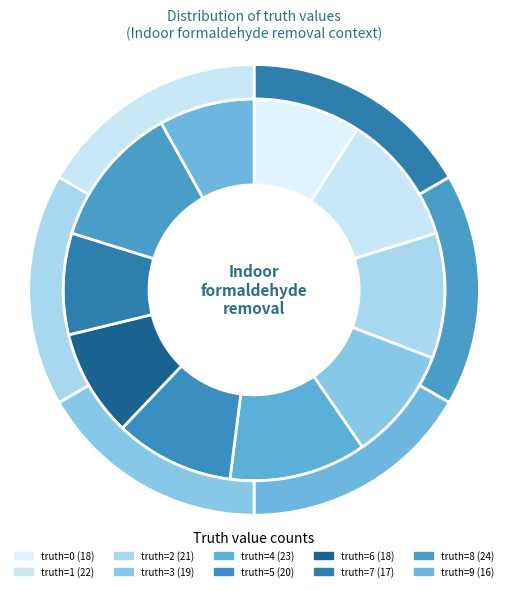

The 1 slice represents 11% of the pie. True or false?

True